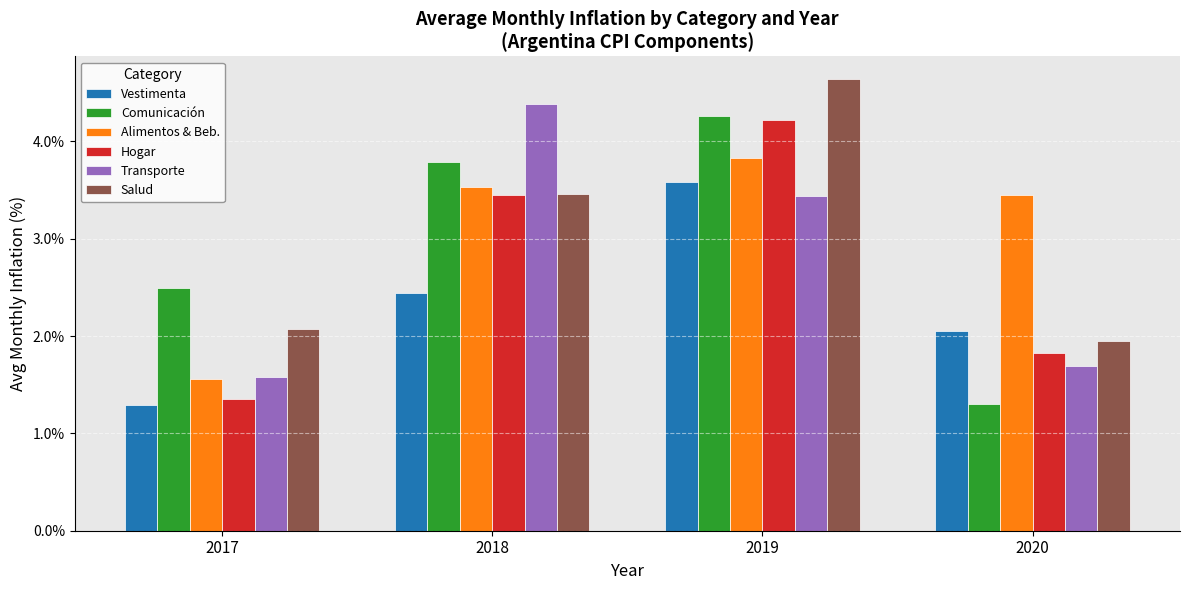

Which series has the largest total across all categories?

Alimentos & Beb.